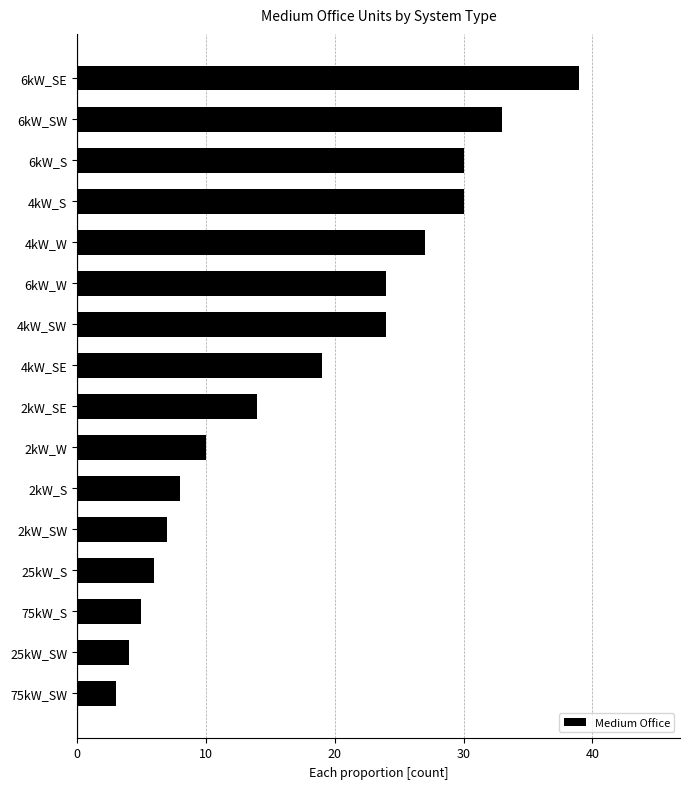

How many data points are less than 19?

8